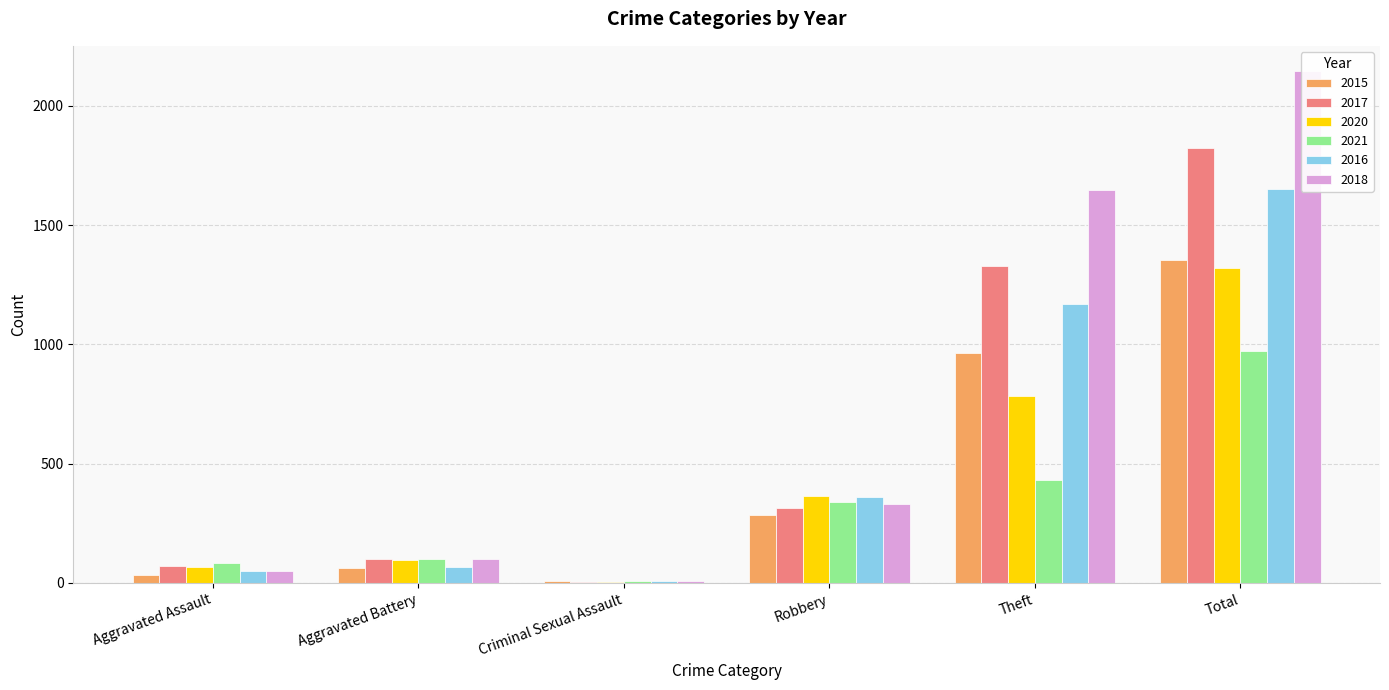

At which category is the sum across all series the highest?

Total